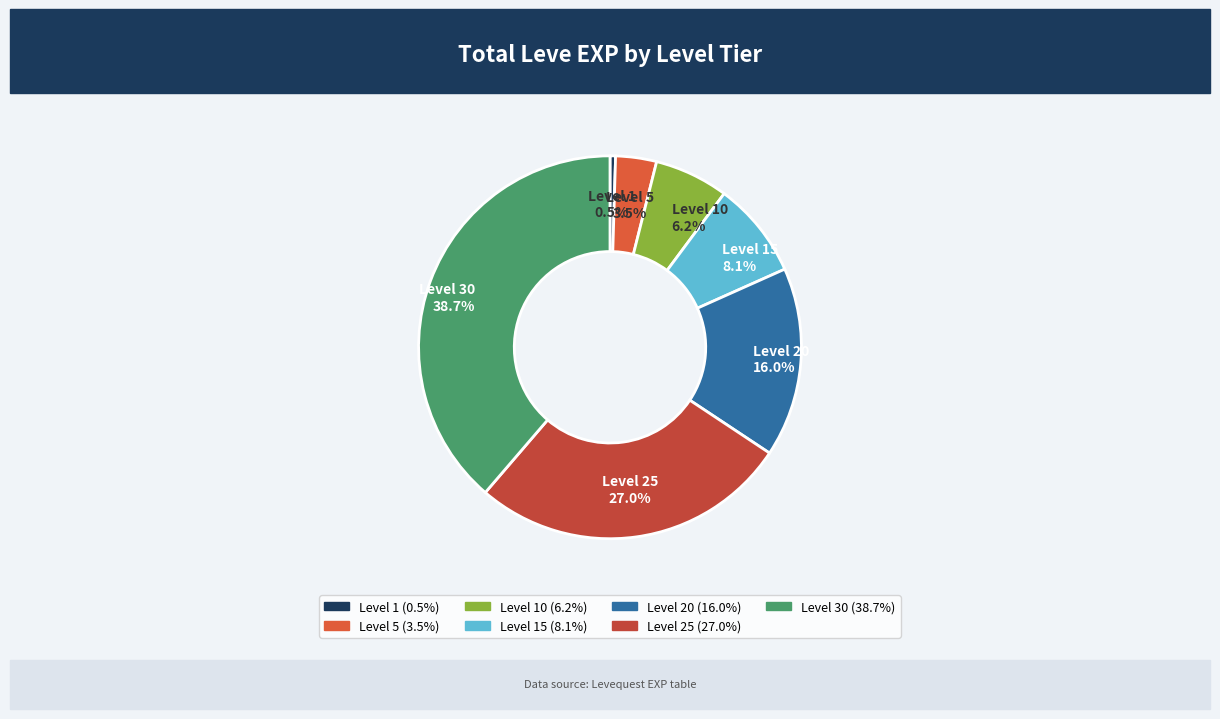

Count the number of slices in the pie.

7